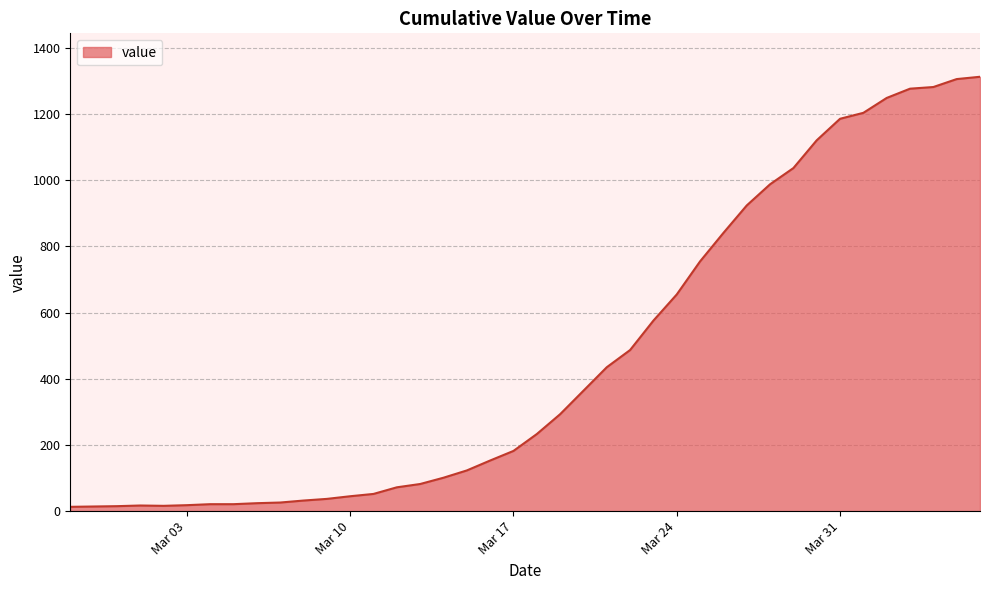

What is the greatest value displayed?

1313